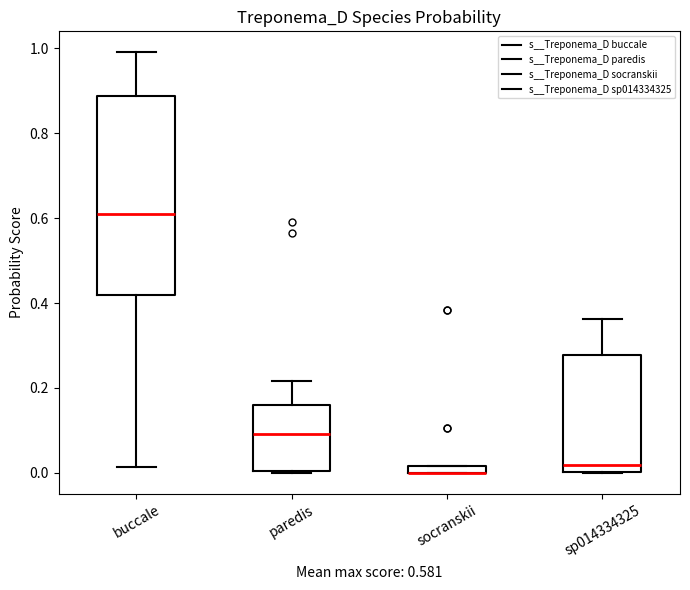

Comparing the boxes themselves (not the whiskers), which one is the tallest?

buccale